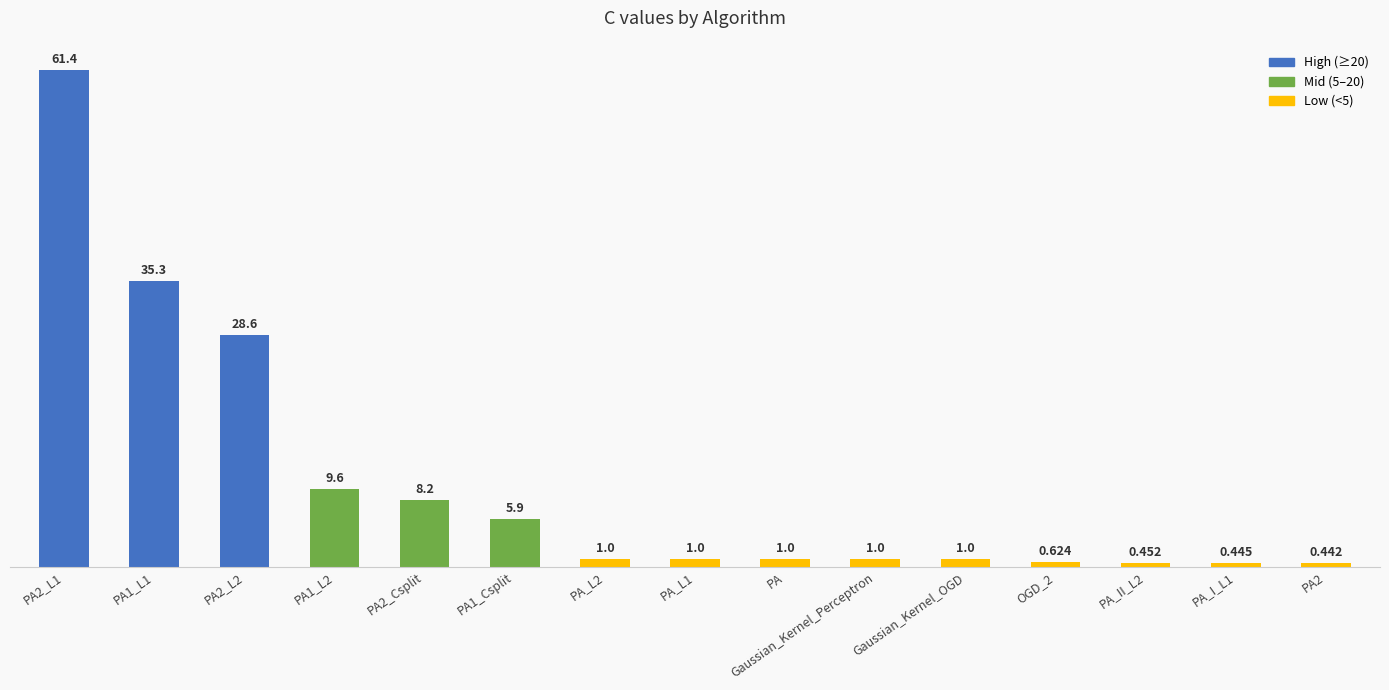

How many data points are less than 1?

4